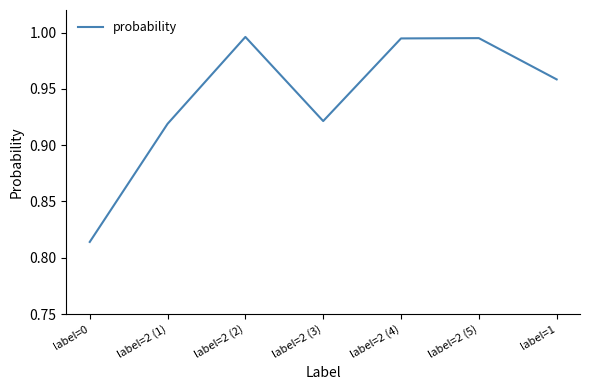

Which category has the lowest value across all series?

label=0